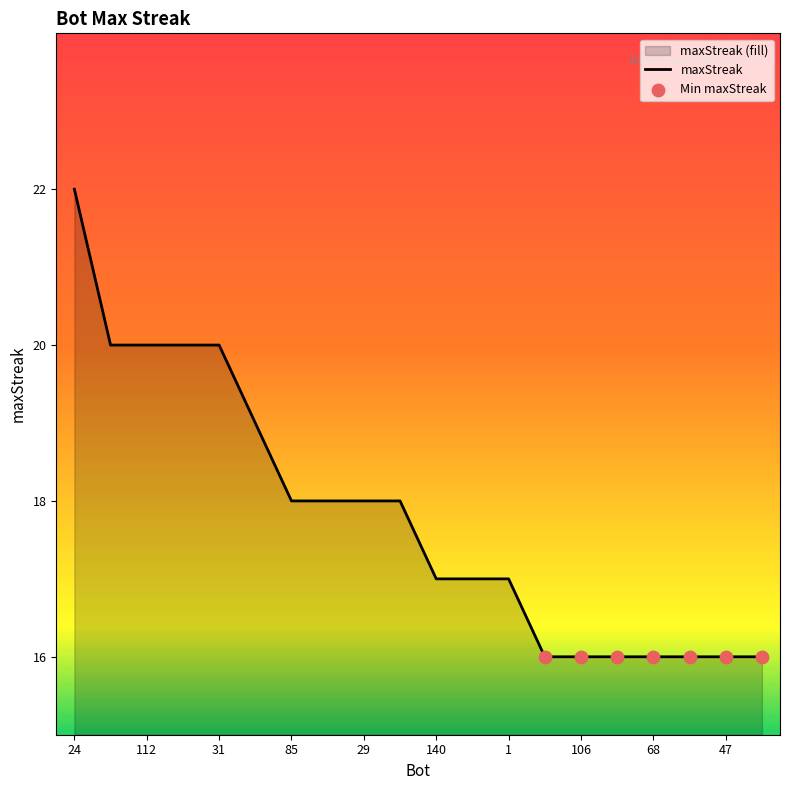

Between 83 and 47, which is larger?

83